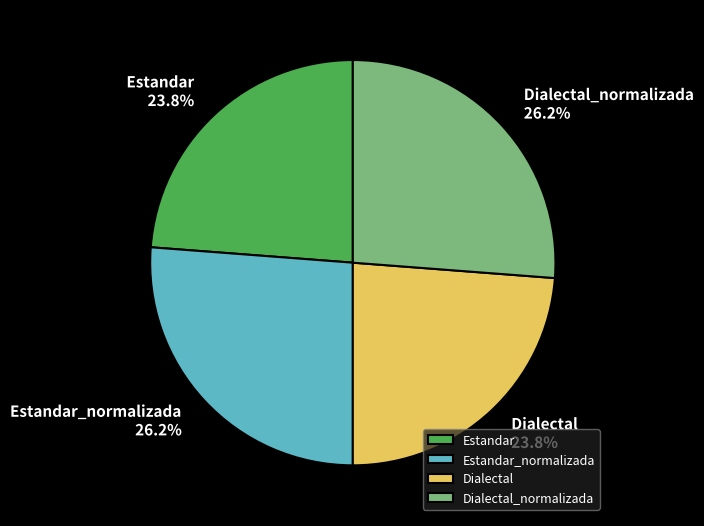

What is the total percentage of Dialectal and Estandar_normalizada?

50.0%